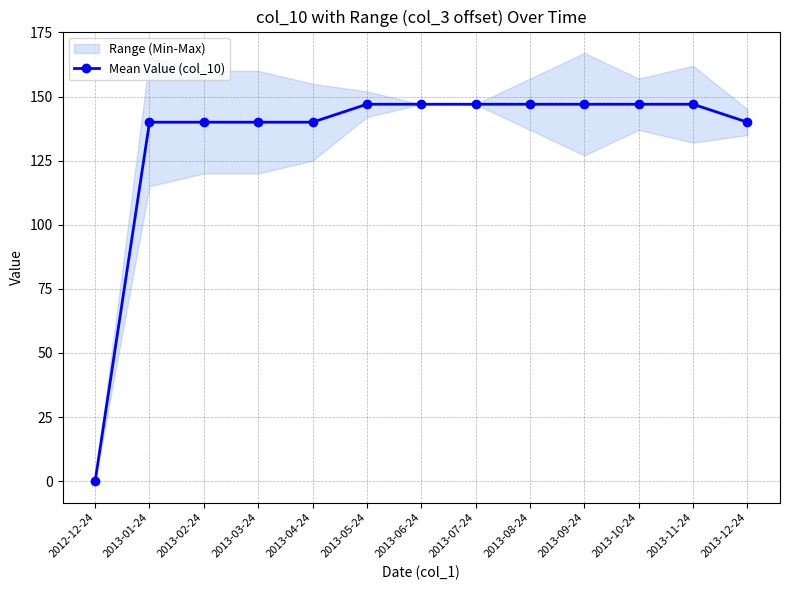

How many lines are shown in the chart?

1